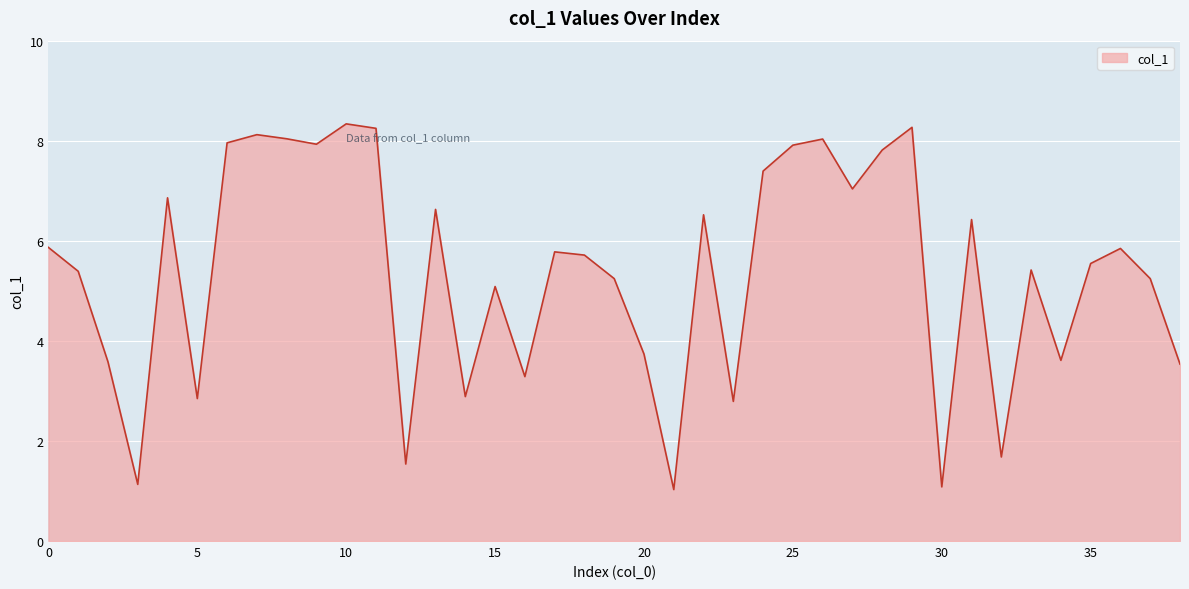

What is the smallest value displayed?

1.0